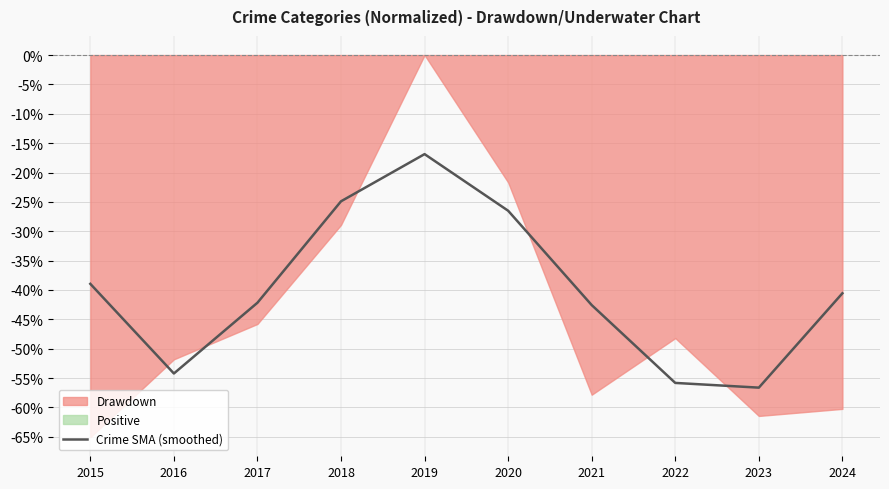

What is the value of the 2nd point from the left?

-54.2